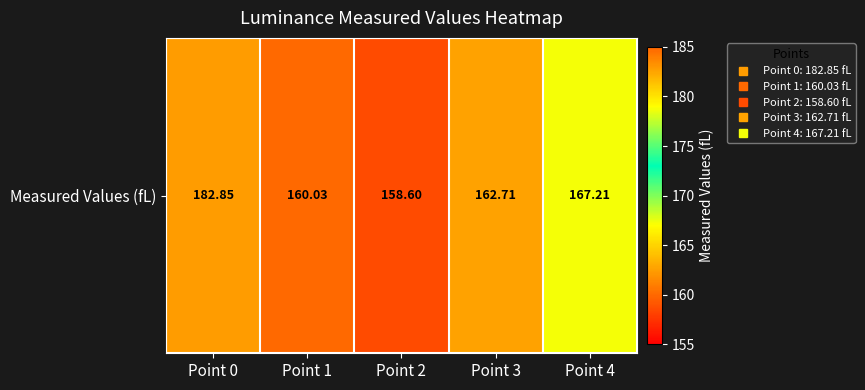

What is the minimum value shown in the chart?

158.6